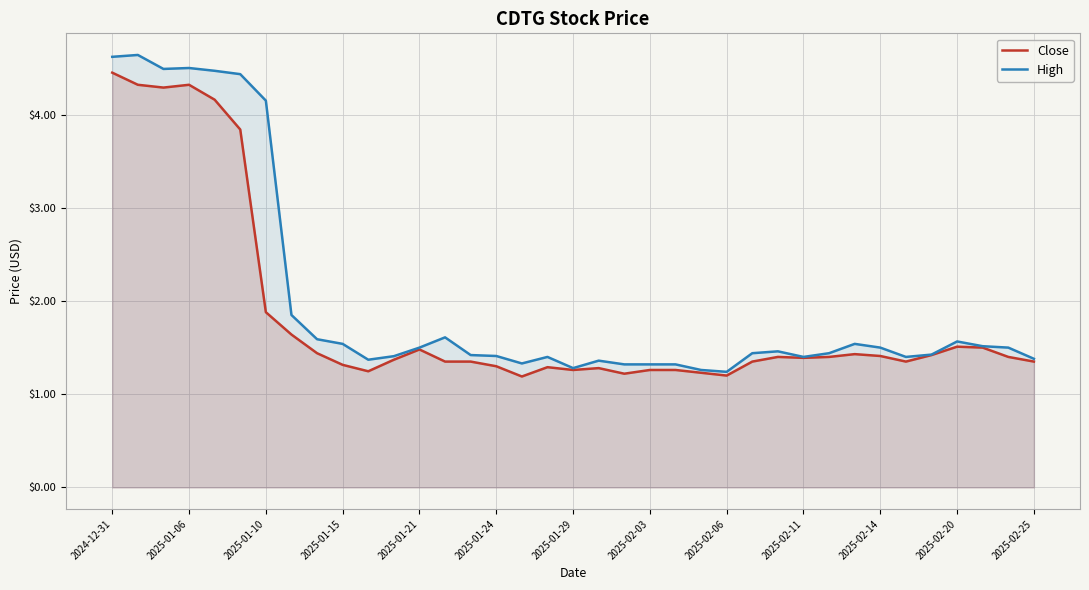

The value of Close at 17 is 1.8. True or false?

False